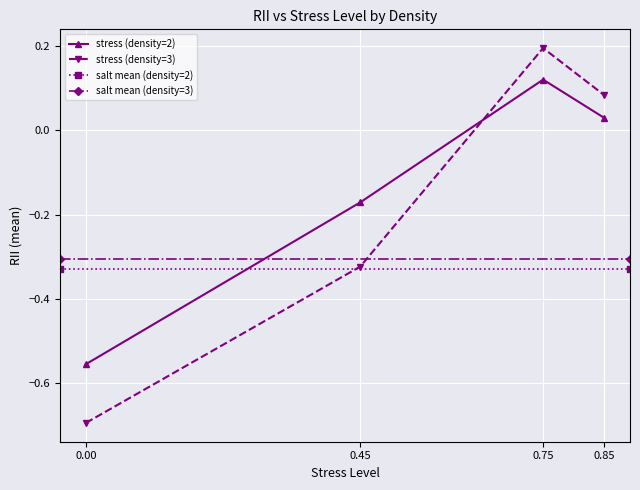

How many interior local peaks does the stress (density=3) series have?

1